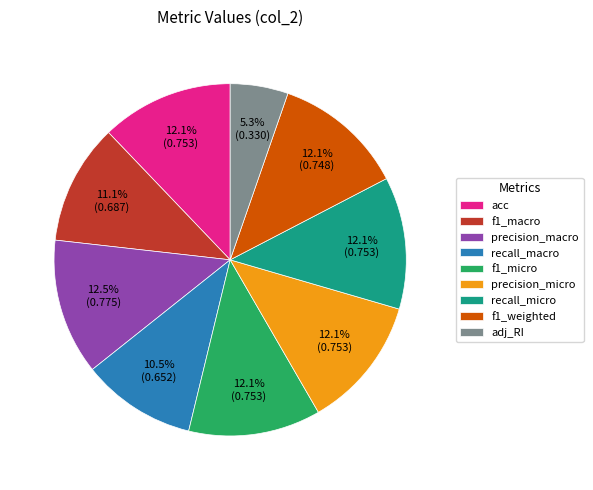

Does precision_macro account for over 50% of the chart?

No